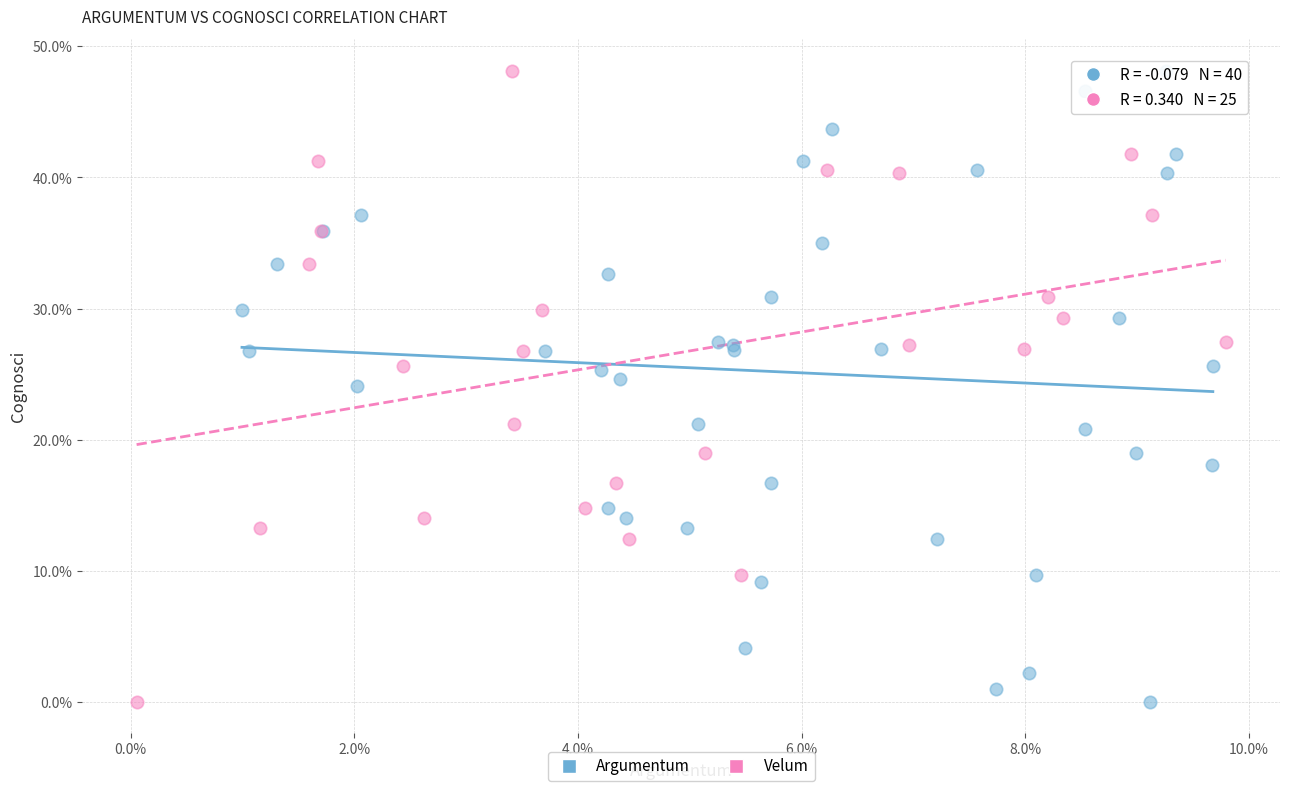

What are all the series names shown in the legend?

Argumentum, Velum